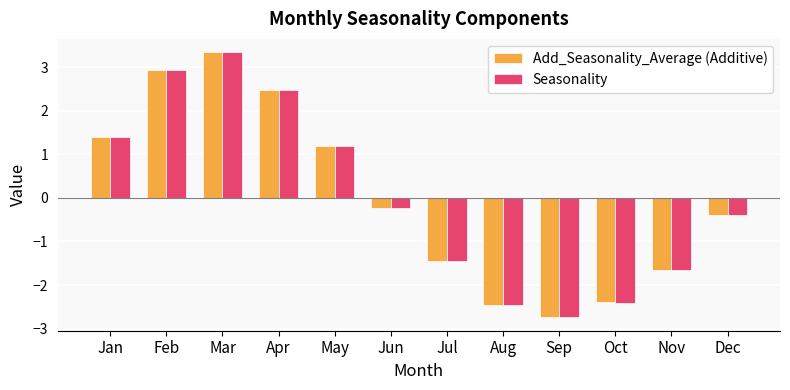

How many values in the Seasonality series are below 0?

7